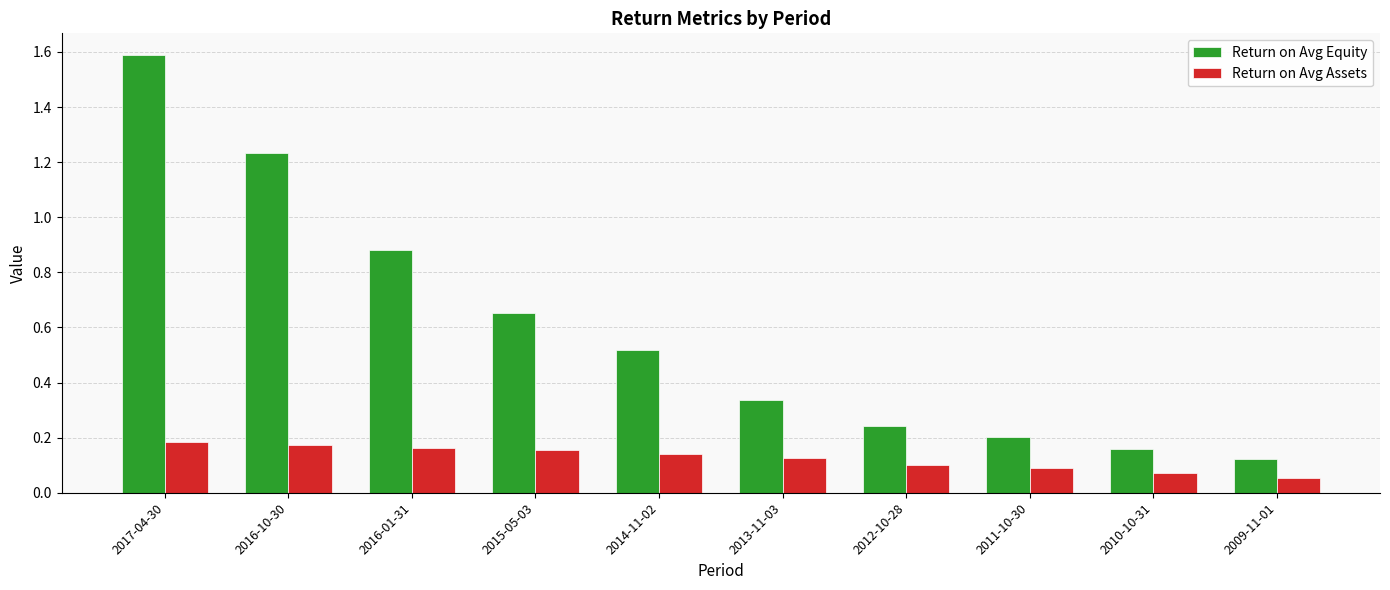

What is the maximum value shown in the chart?

1.6